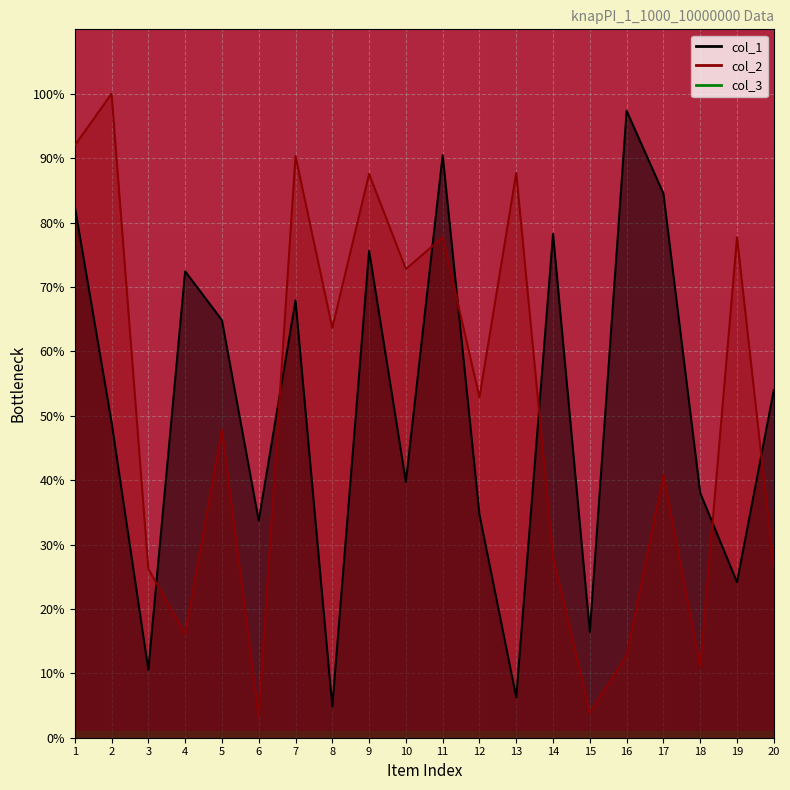

What is the difference between the col_2 values at 10 and 16?

60.0